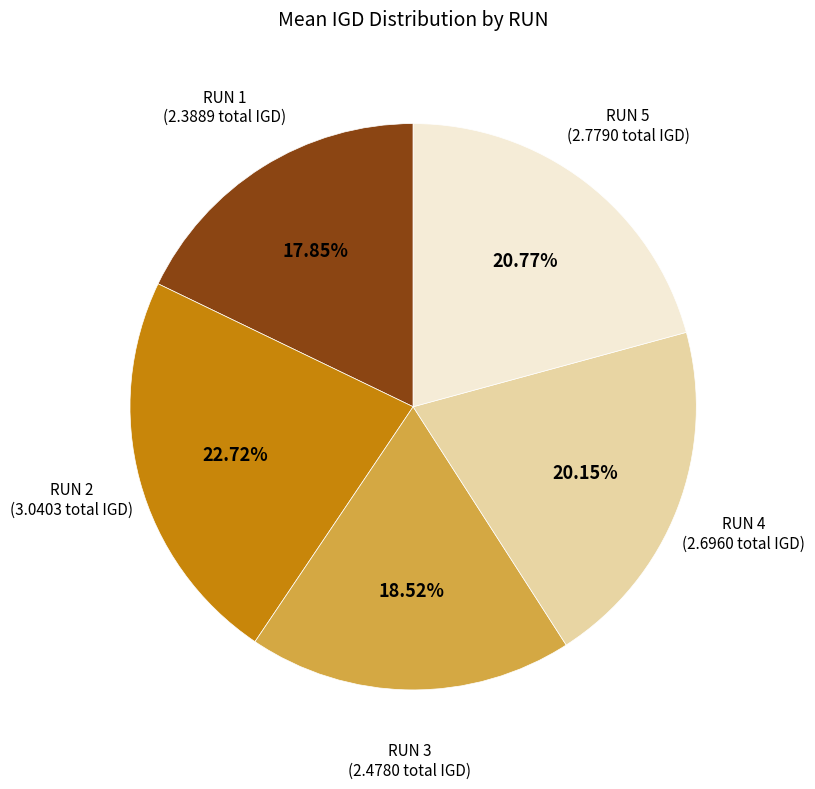

To the nearest percent, what portion does RUN 5 represent?

21%